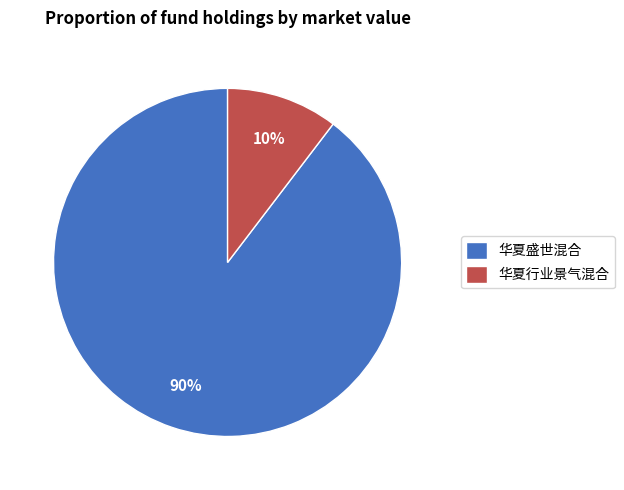

Does 华夏盛世混合 represent more than half of the total?

Yes